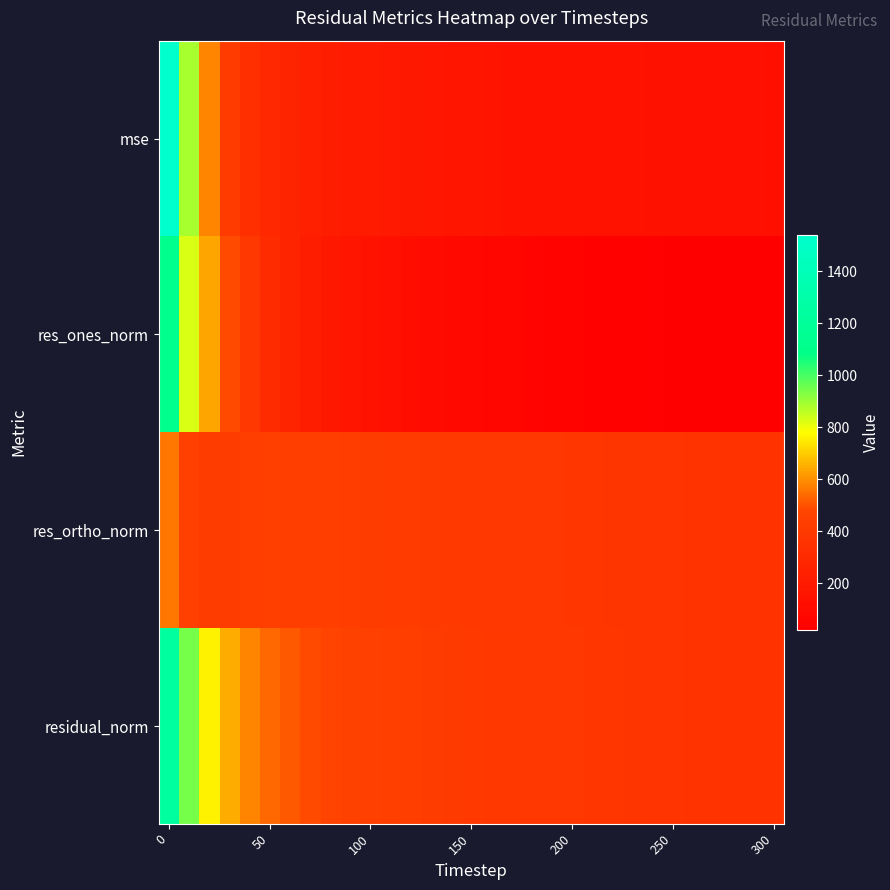

Which series has the largest total across all categories?

residual_norm